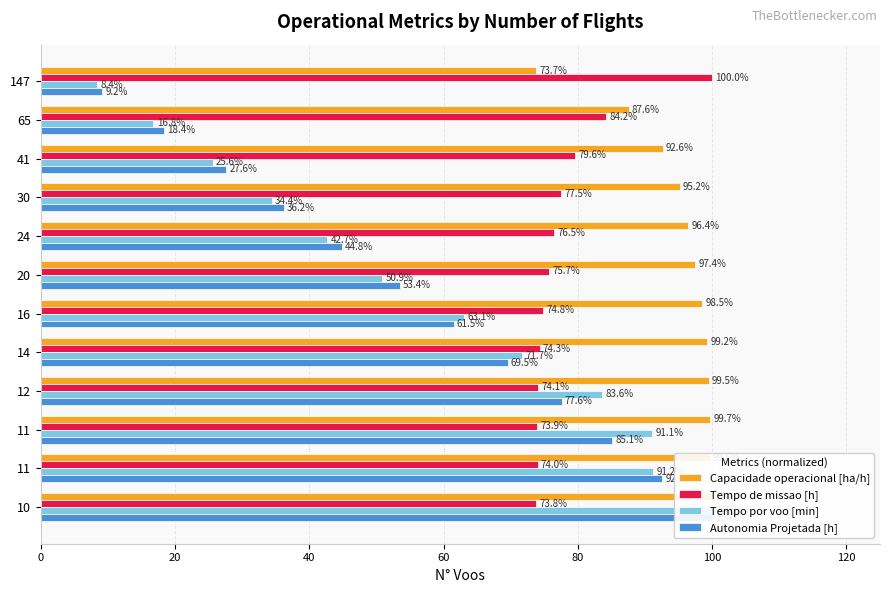

Are the bars grouped side by side (vs. stacked)?

Yes